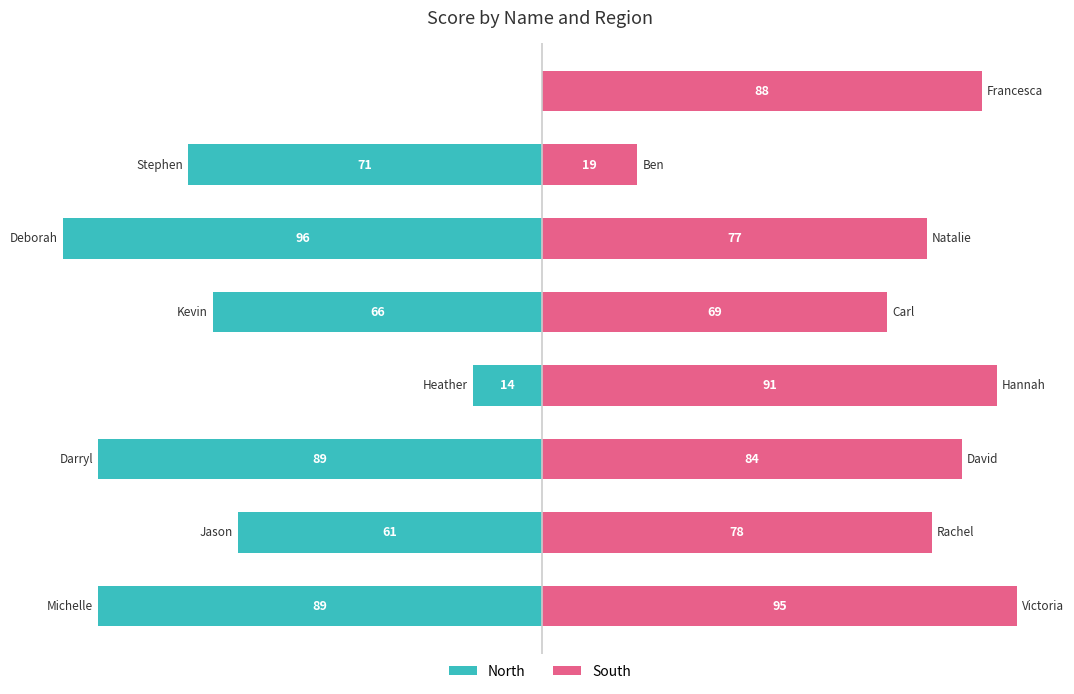

Is it true that South equals 13 at 6?

False